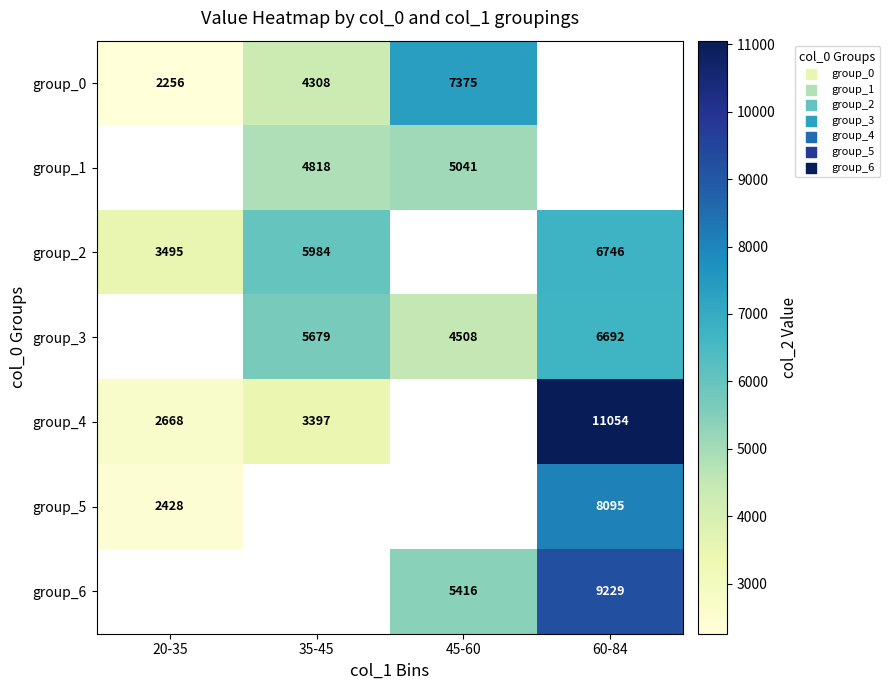

What is the difference between the group_4 values at 20-35 and 35-45?

729